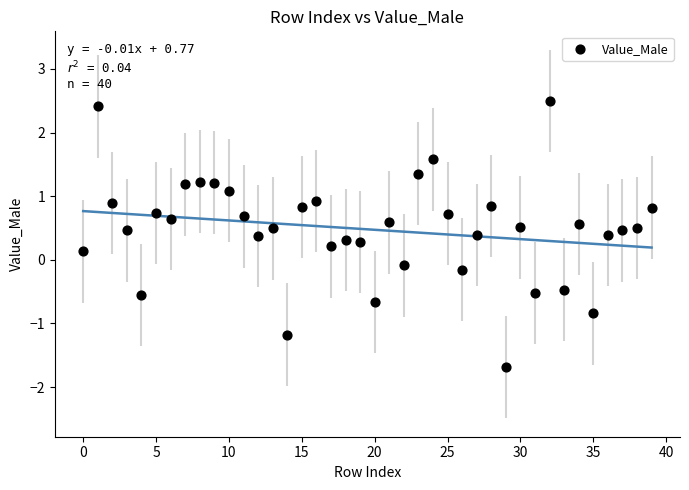

What is the range of Y values (max minus min)?

4.2